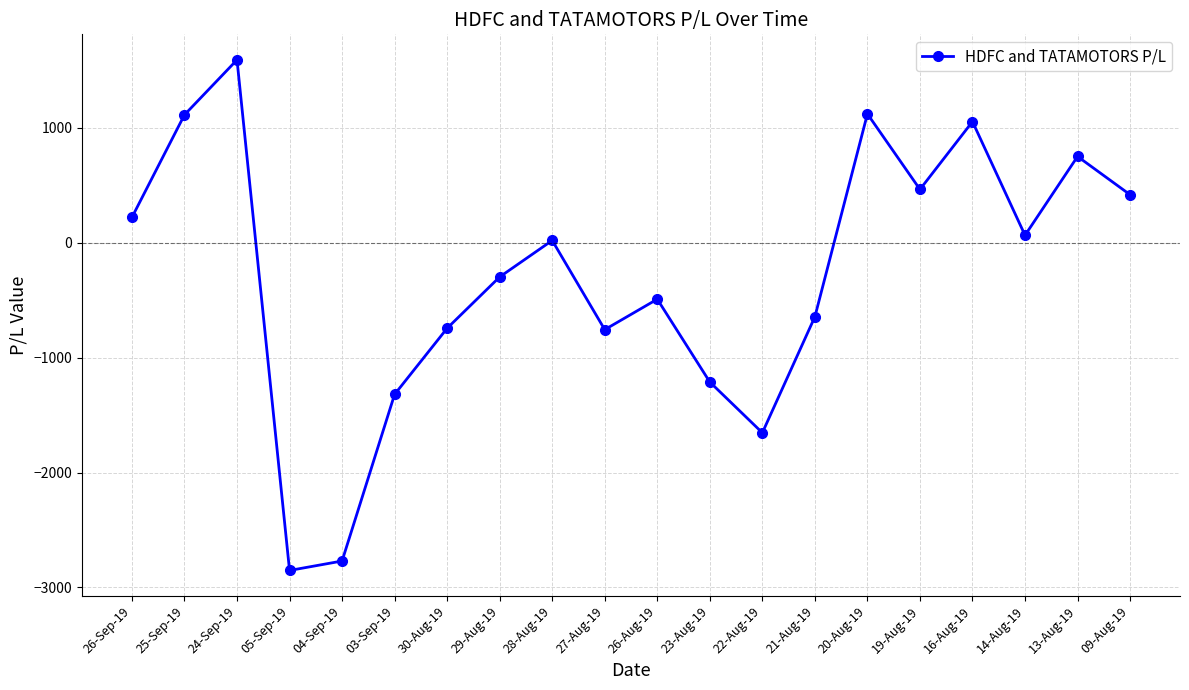

Count the number of categories in the chart.

20